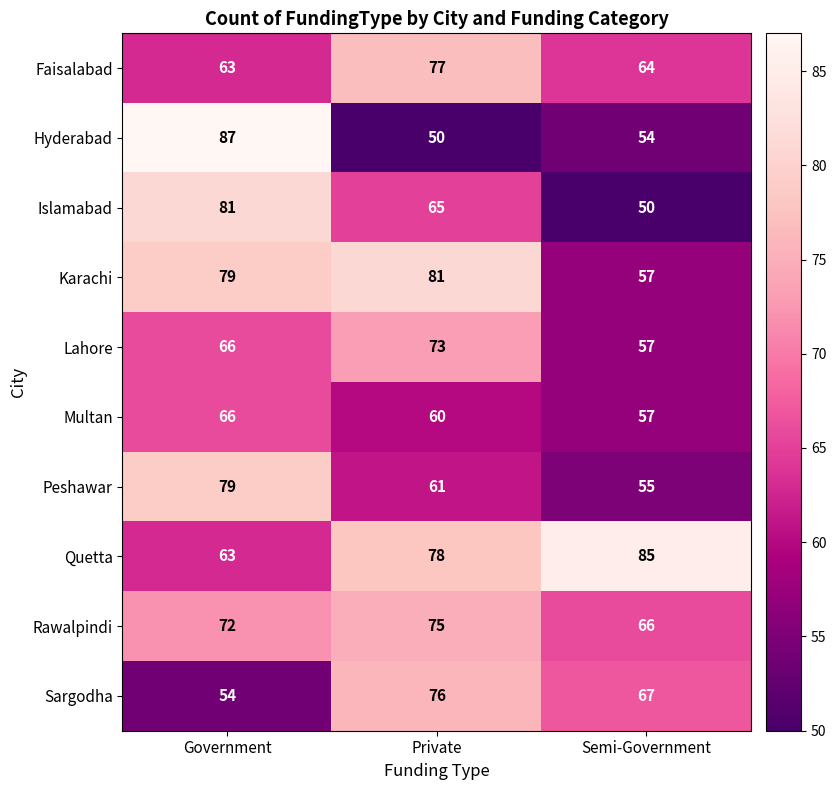

What is the difference between the maximum and second lowest values in the Peshawar series?

18